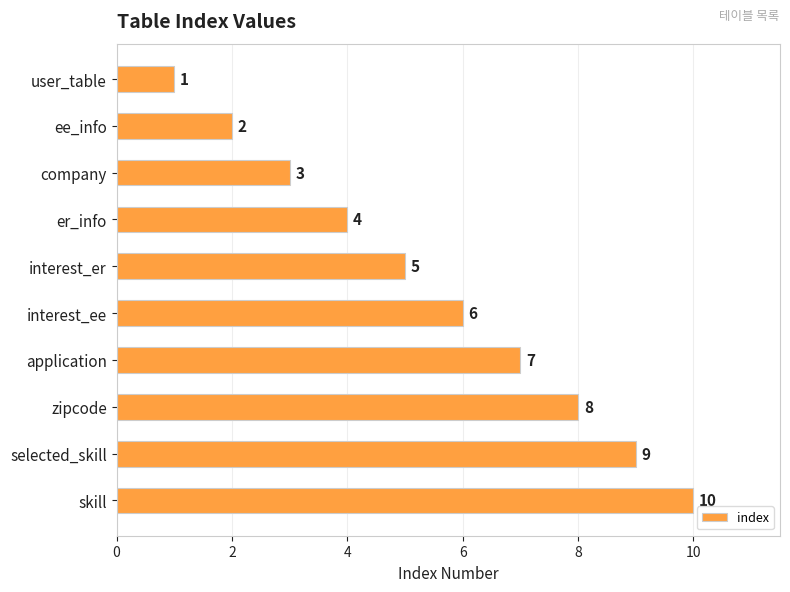

How many values are below 6?

5